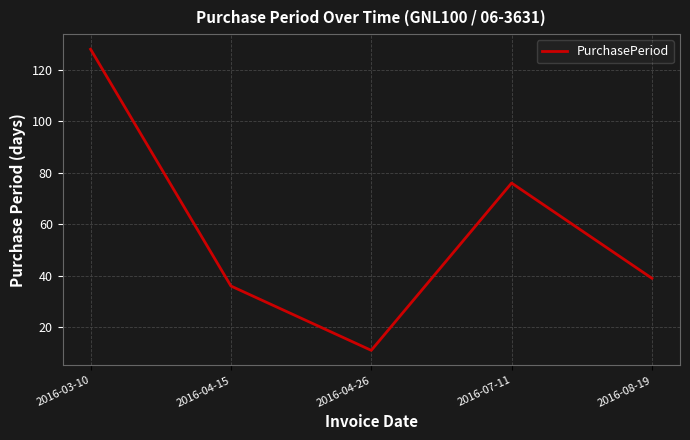

List the labels in order of value, smallest first.

2016-04-26, 2016-04-15, 2016-08-19, 2016-07-11, 2016-03-10